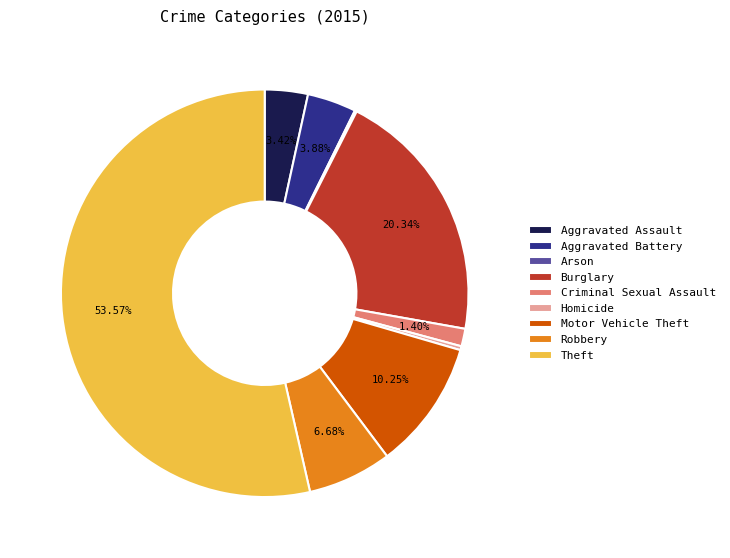

To the nearest percent, what is the combined percentage of Robbery and Motor Vehicle Theft?

17%